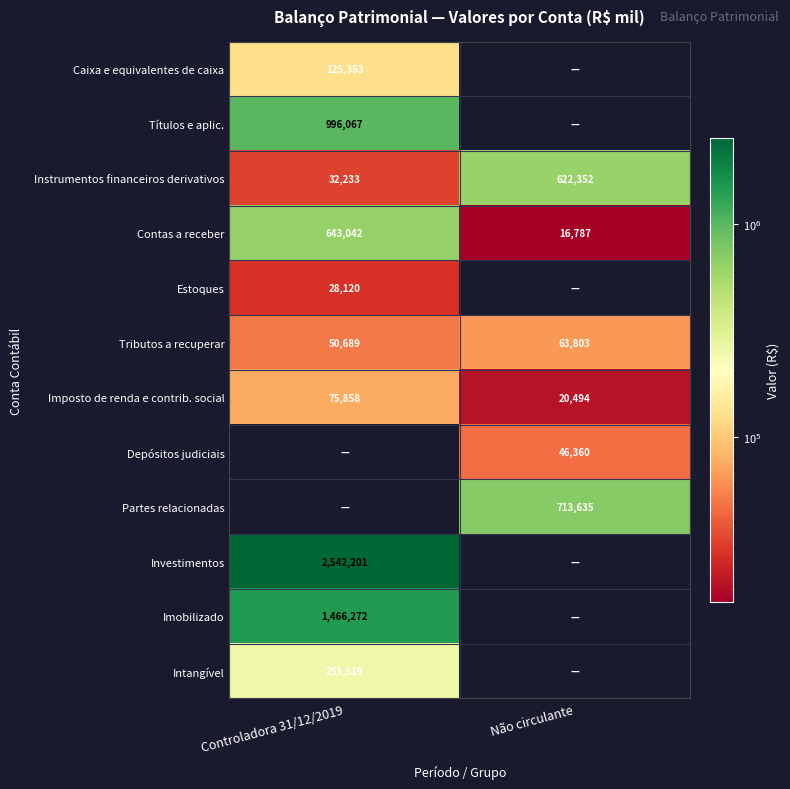

At how many categories does at least one series exceed 2022179?

1